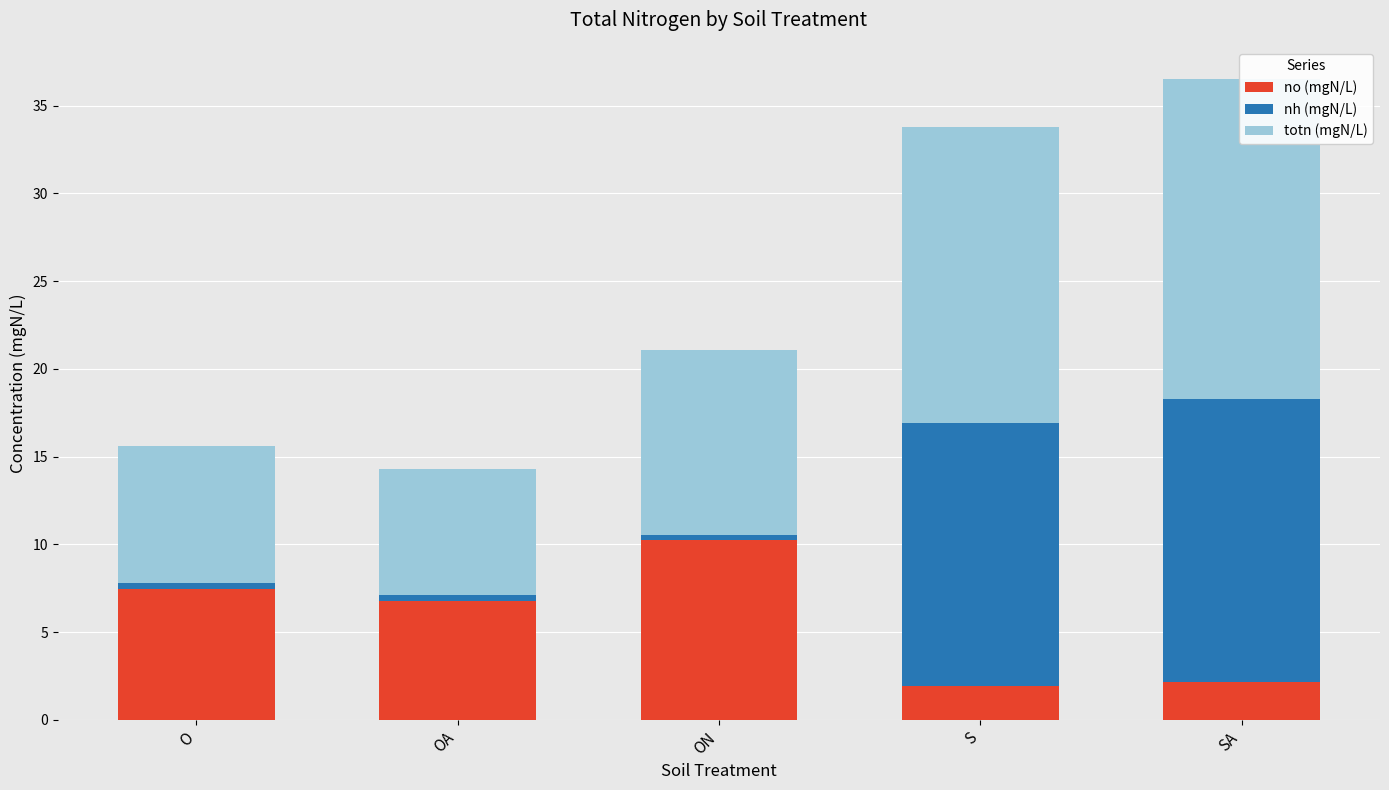

At which category is the sum across all series the highest?

SA